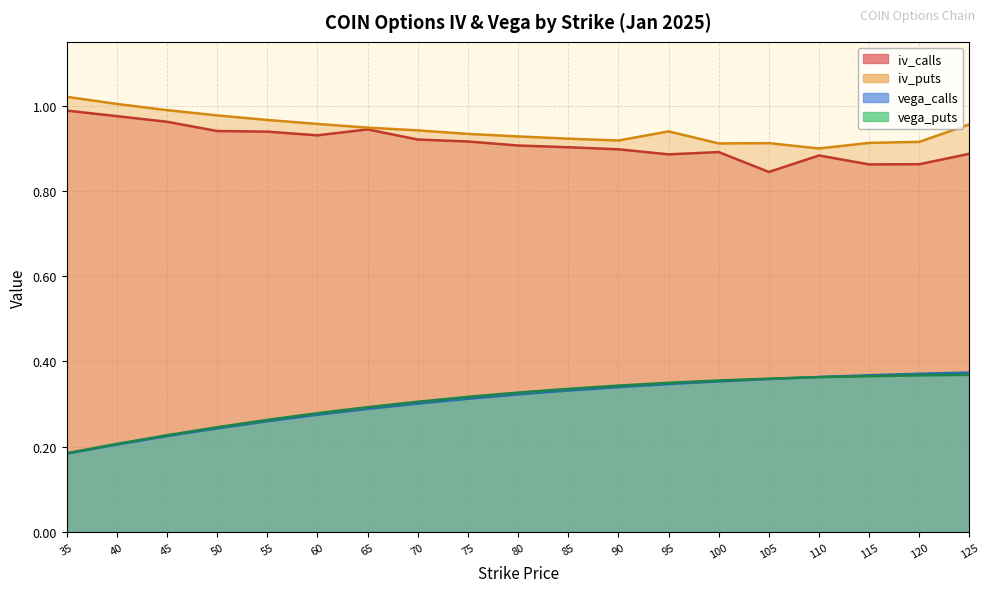

Is it true that vega_puts equals 0.5 at 120?

False